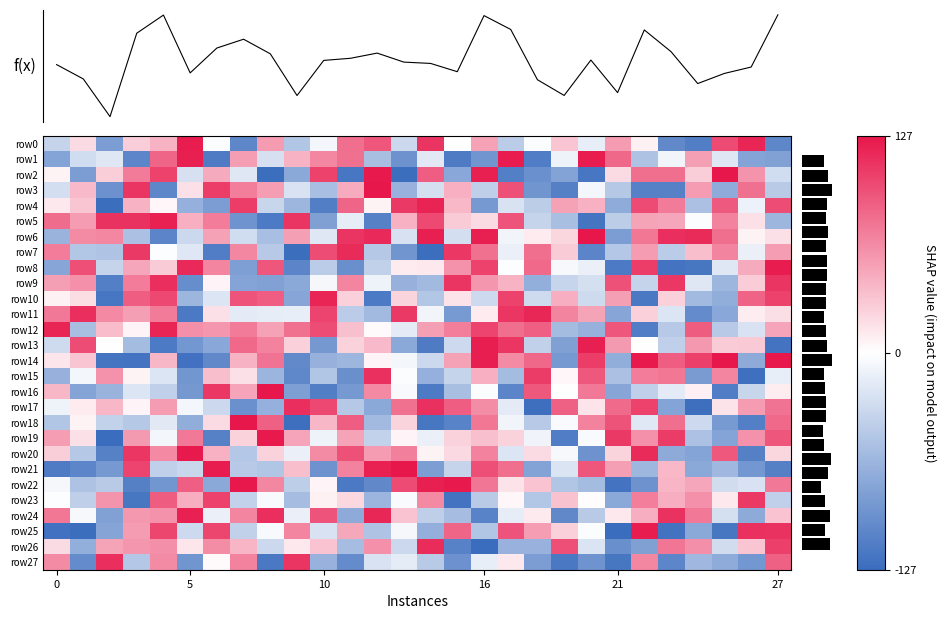

How many values in row18 are above zero?

12